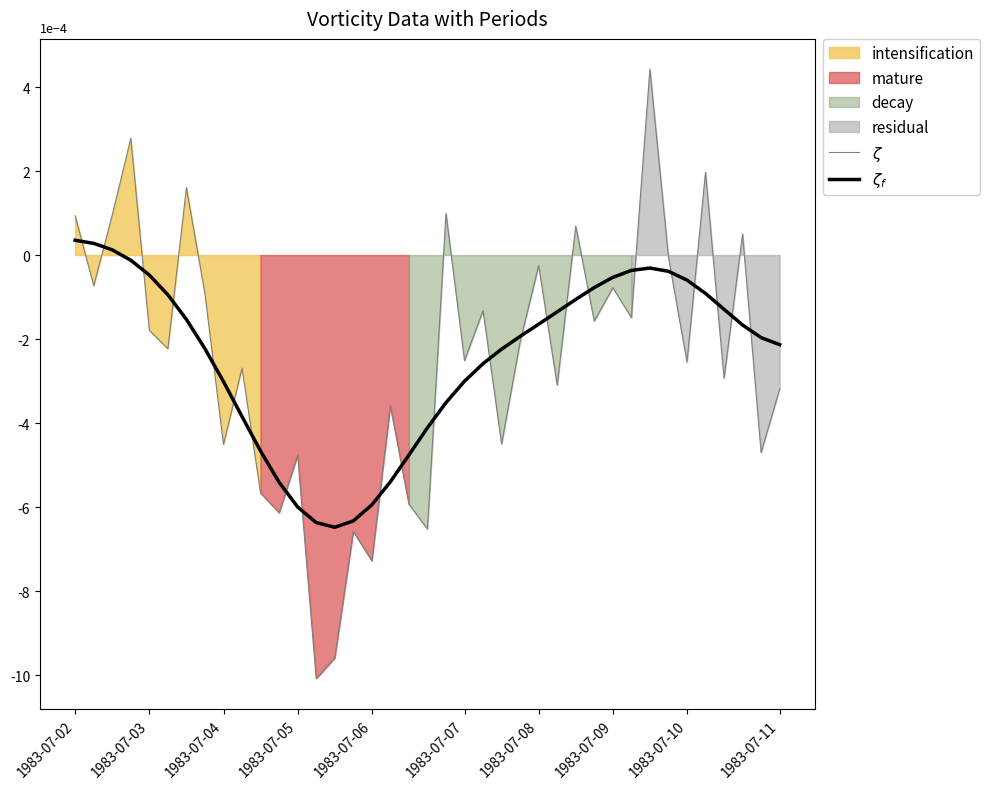

The $\zeta_f$ series shows 0.0 at 1983-07-02. True or false?

False